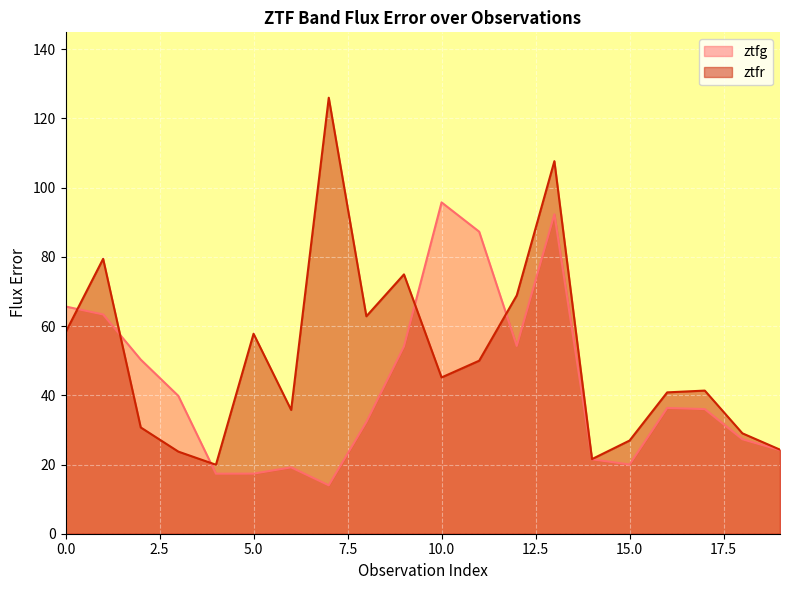

The value of ztfg at 16 is 9.8. True or false?

False